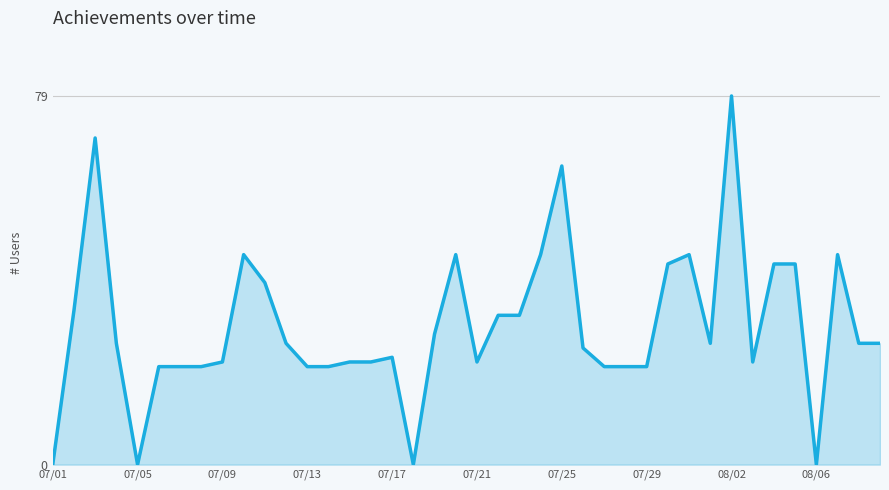

Reading left to right, what are all the values shown in this chart?

0	33	70	26	0	21	21	21	22	45	39	26	21	21	22	22	23	0	28	45	22	32	32	45	64	25	21	21	21	43	45	26	79	22	43	43	0	45	26	26